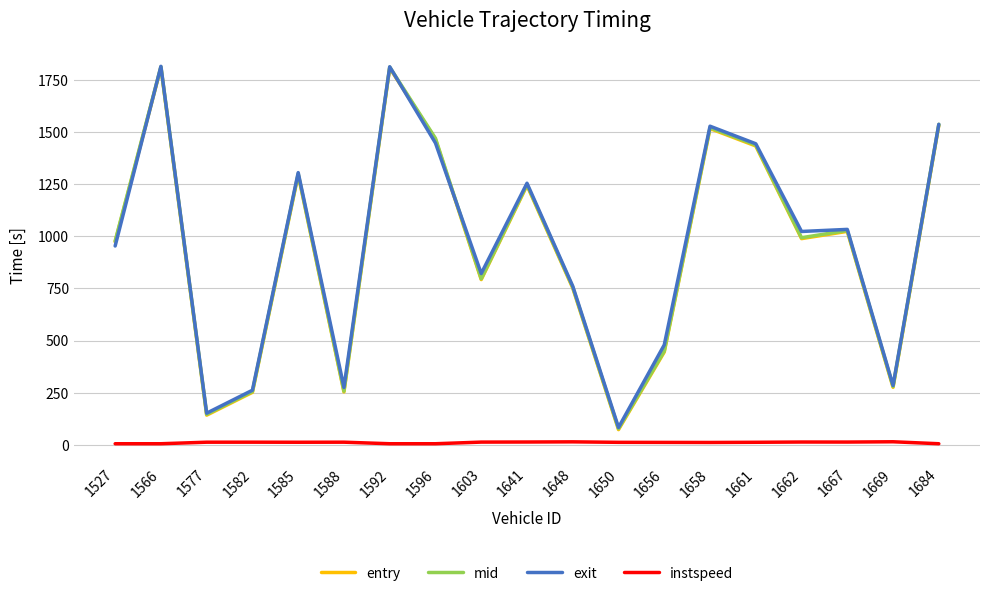

Which series changed the most between 1603 and 1661?

mid